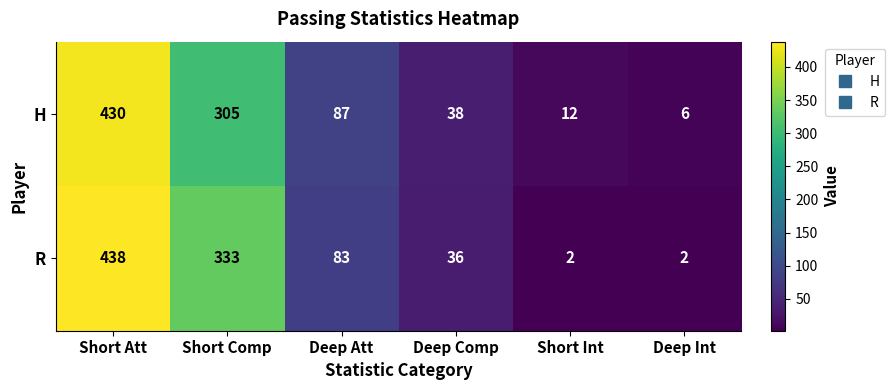

Is it true that H equals 88 at Short Comp?

False